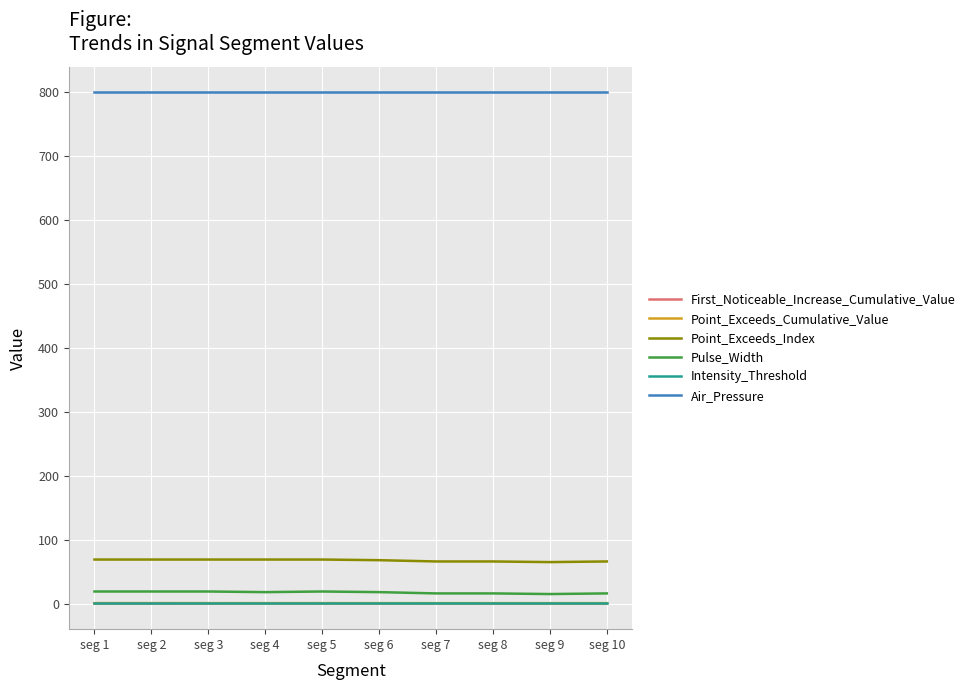

Is the value of First_Noticeable_Increase_Cumulative_Value at seg 8 greater than the value of Point_Exceeds_Index at seg 2?

No